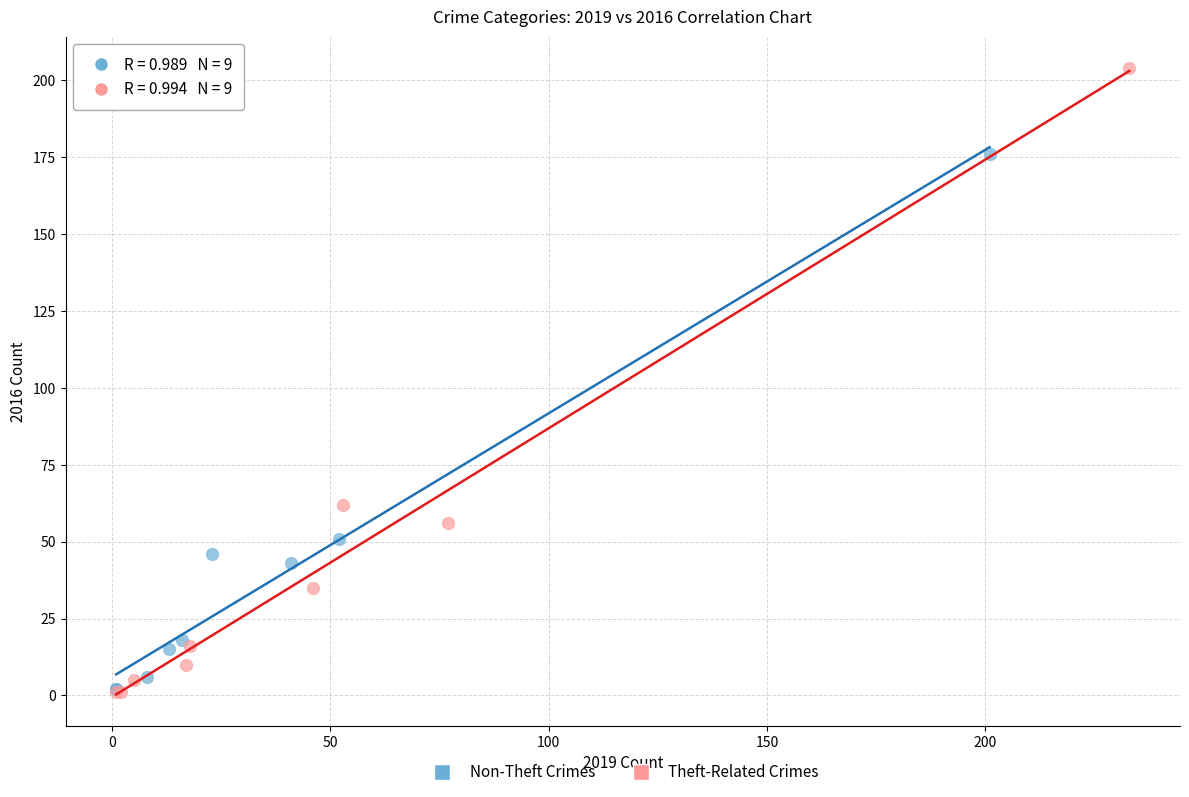

Which series has the largest Y range (max minus min)?

Theft-Related Crimes